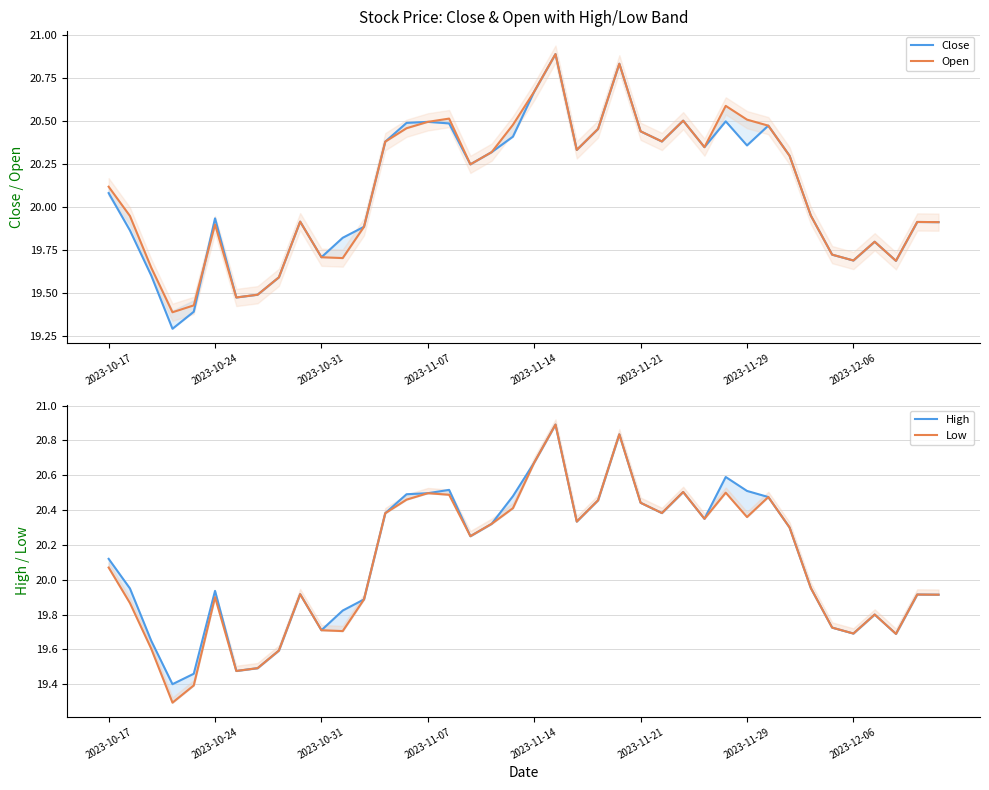

What is the difference between the maximum and minimum values in the High series?

1.5